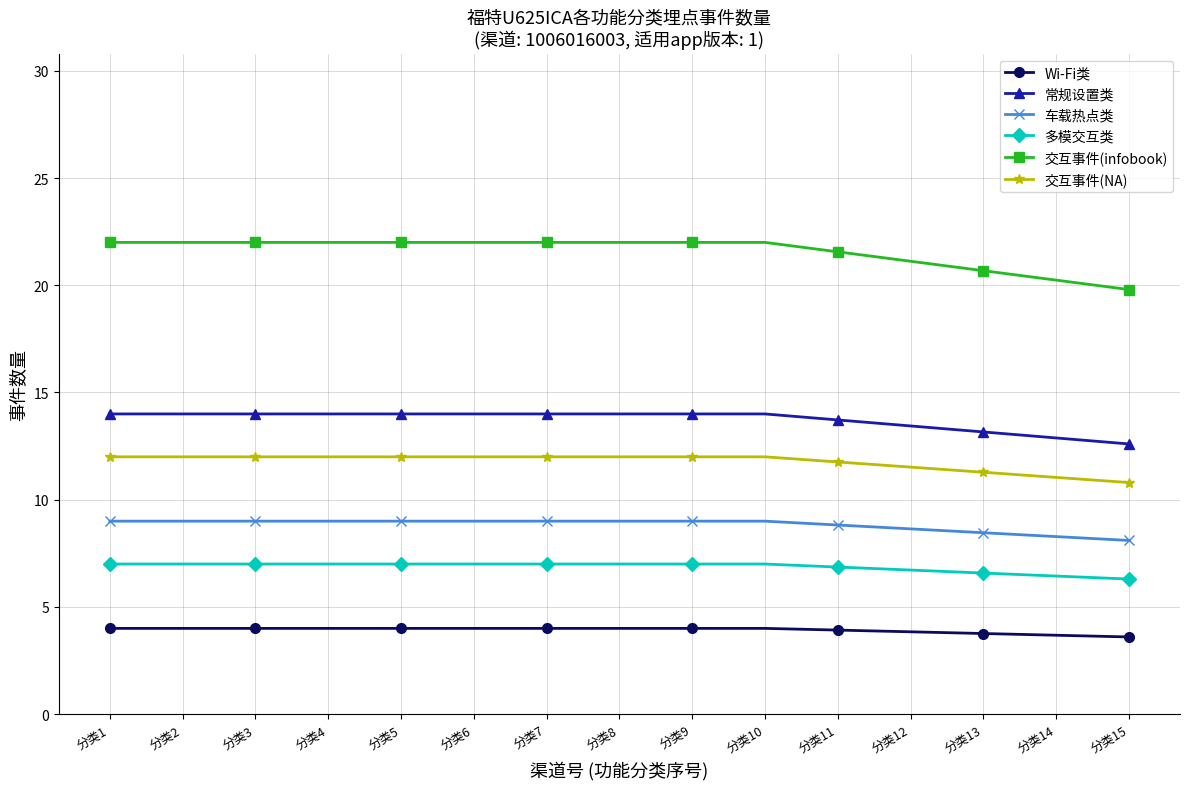

What is the sum of the Wi-Fi类 values at 分类3 and 分类10?

8.0